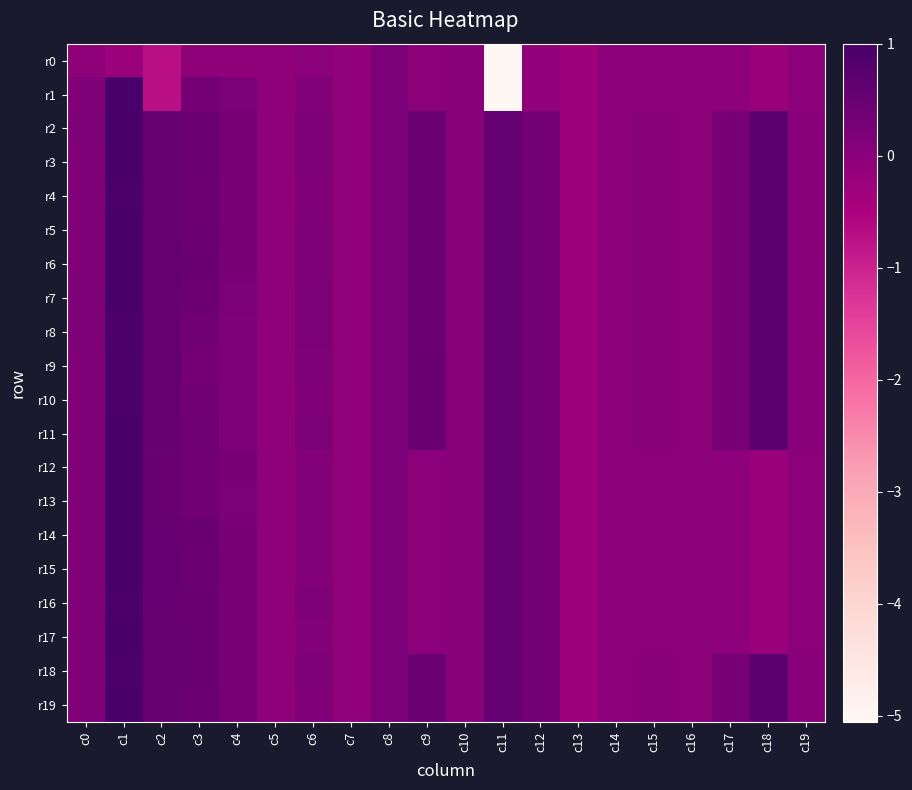

Which series has the largest range (max minus min)?

r1